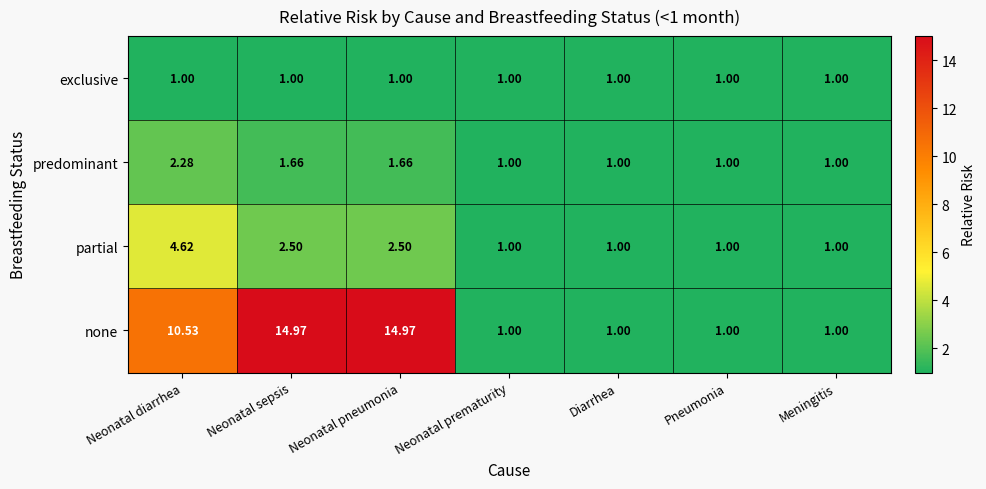

List the series in order of their peak value, lowest first.

exclusive, predominant, partial, none